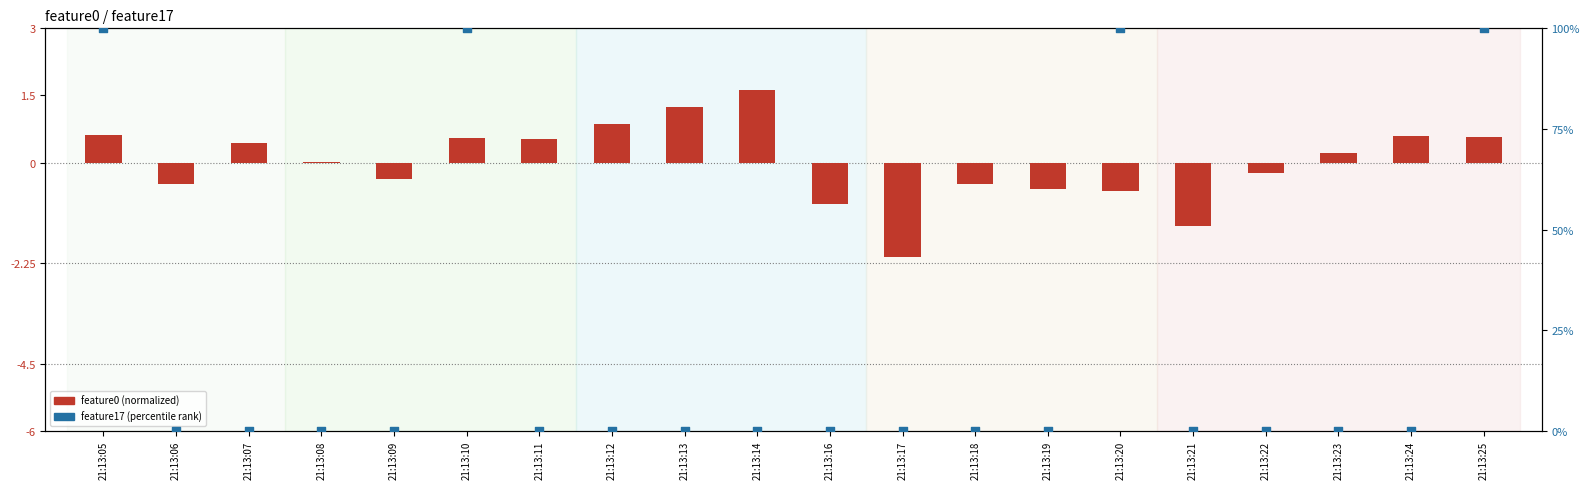

Which series reaches the minimum Y coordinate?

feature0 (normalized)